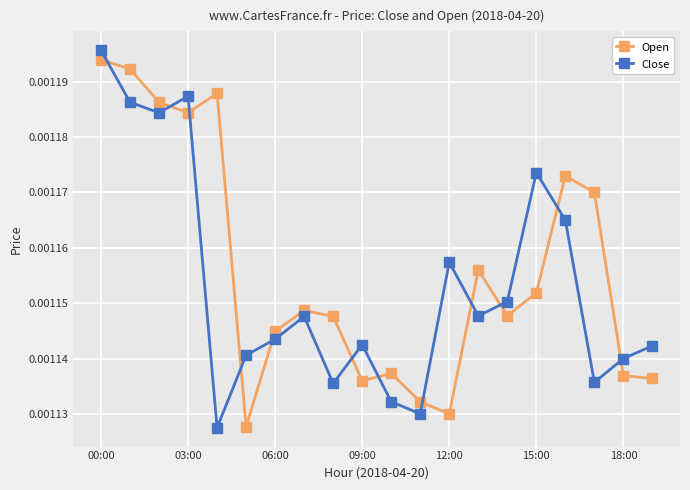

True or false: Open has more than 1 interior local peaks.

True